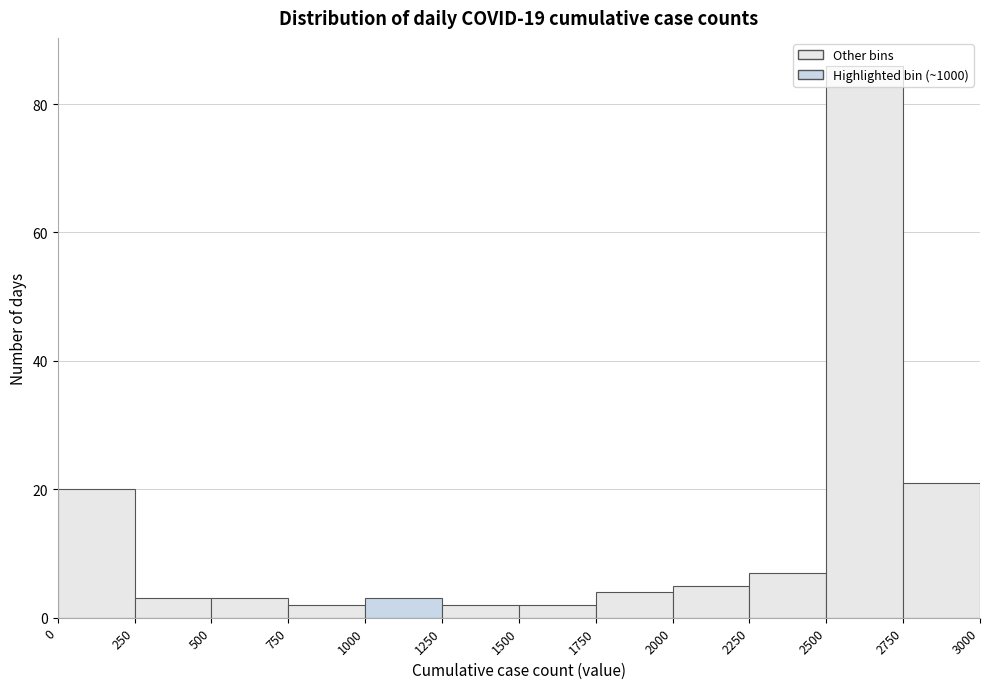

Reading left to right, transcribe this chart: for each bar, give the range it covers on the x-axis and its height. The values are not printed on the chart, so give them approximately, as read against the axis.

0 to 250: 20
250 to 500: 4
500 to 750: 4
750 to 1000: 2
1000 to 1250: 4
1250 to 1500: 2
1500 to 1750: 2
1750 to 2000: 4
2000 to 2250: 6
2250 to 2500: 8
2500 to 2750: 86
2750 to 3000: 22